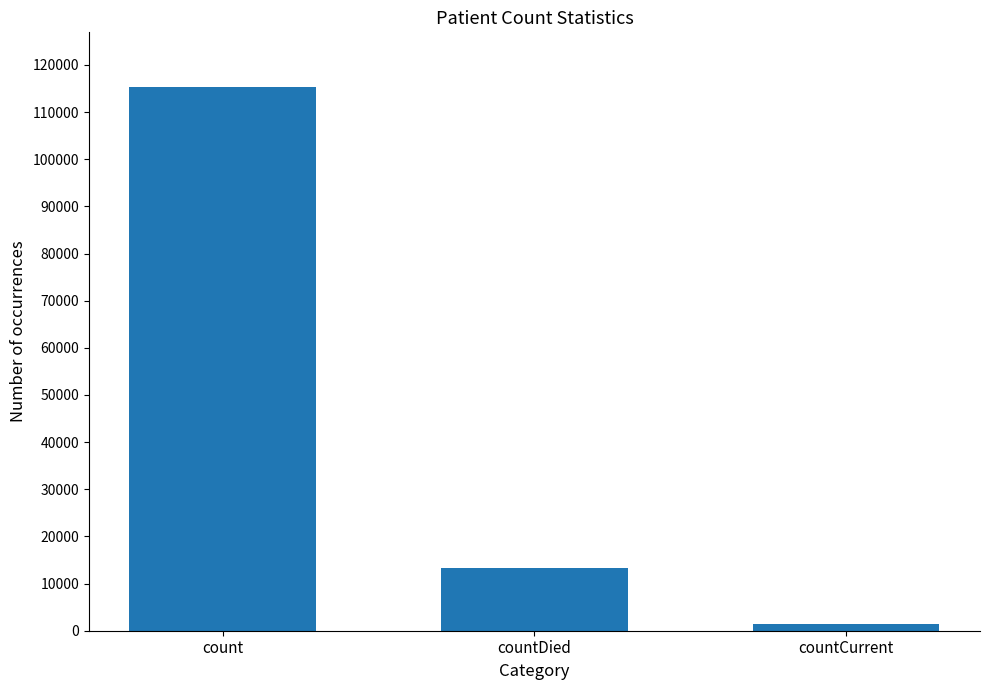

What is the sum of all values?

130105